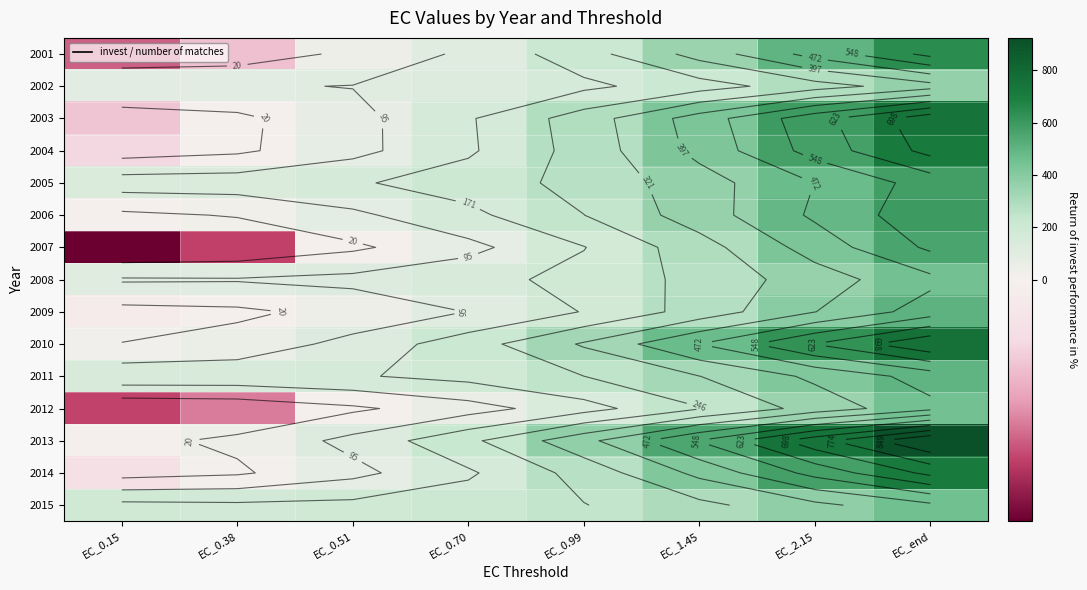

True or false: 2011 has a value of 89.1 at EC_0.51.

False